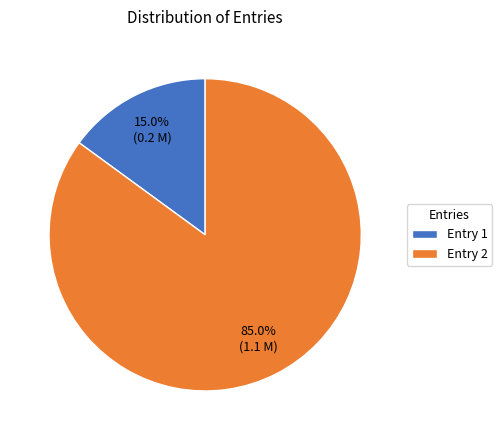

Which slice represents more than half of the pie?

Entry 2